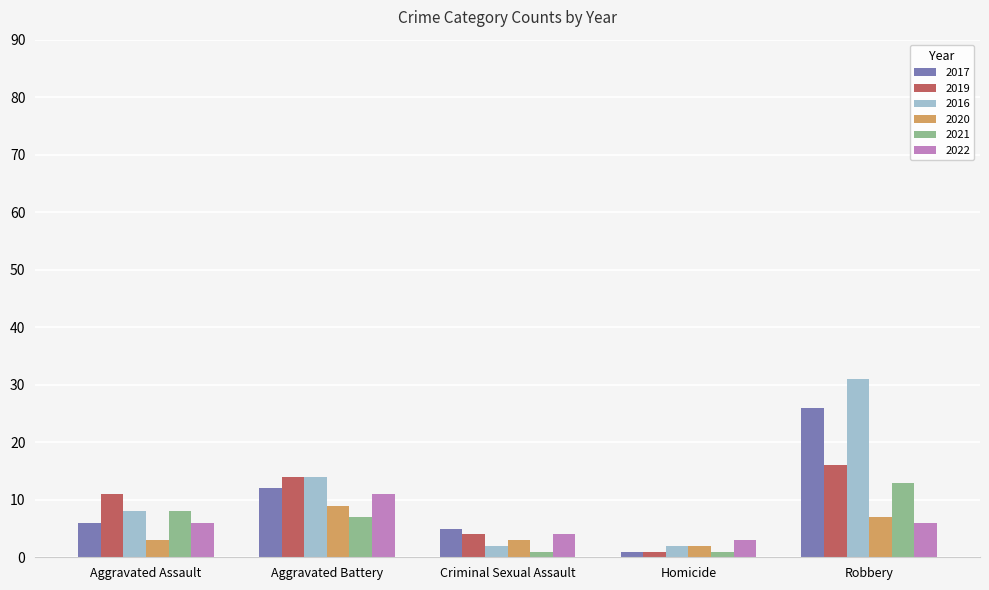

What is the difference between the maximum and minimum values in the 2016 series?

29